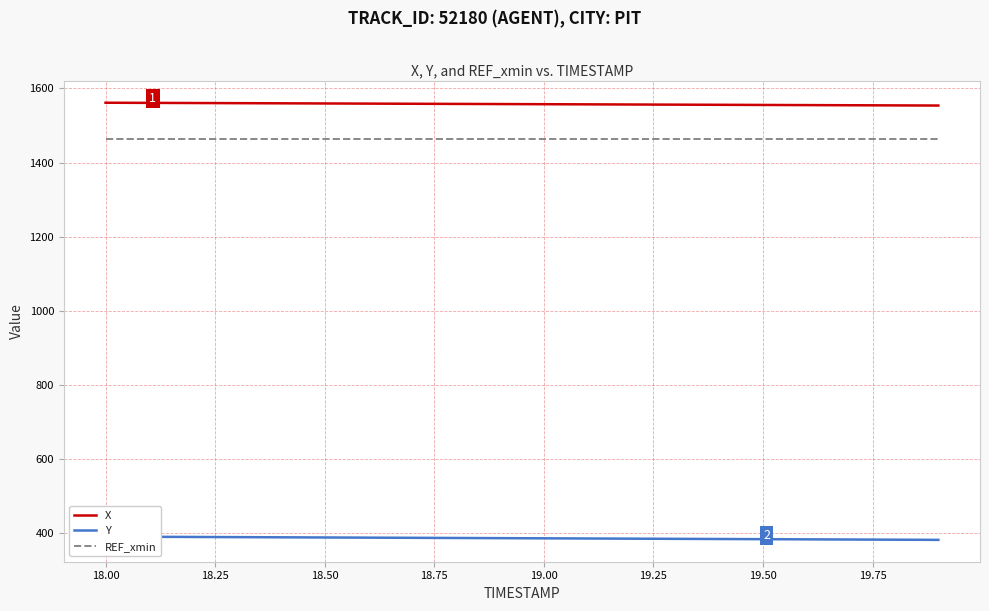

Which series has the largest range (max minus min)?

Y